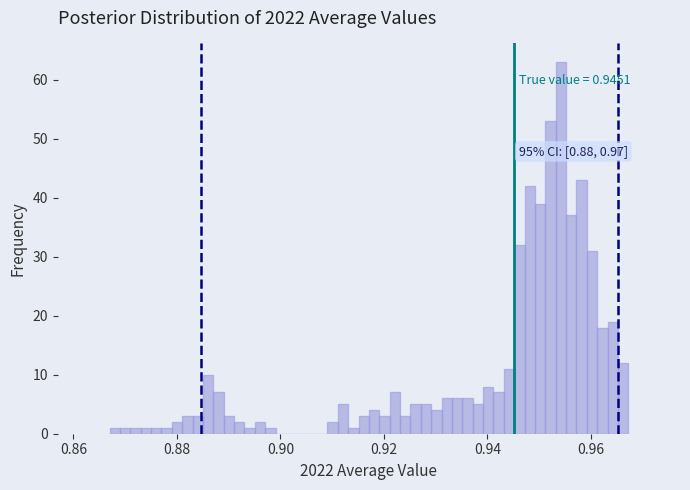

Read against the x-axis, roughly where is the centre of the tallest bar?

0.954